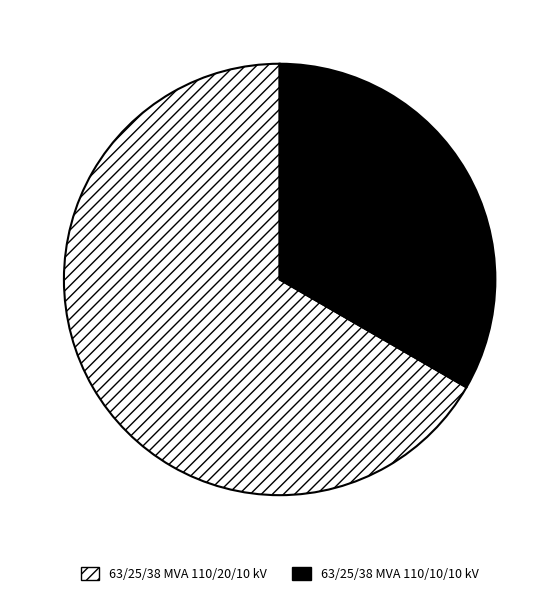

Is the sum of 63/25/38 MVA 110/10/10 kV and 63/25/38 MVA 110/20/10 kV greater than half?

Yes